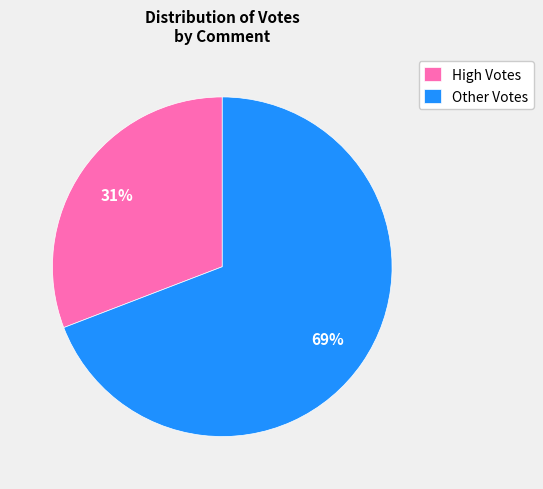

Is it true that Other Votes is 78% of the pie?

False